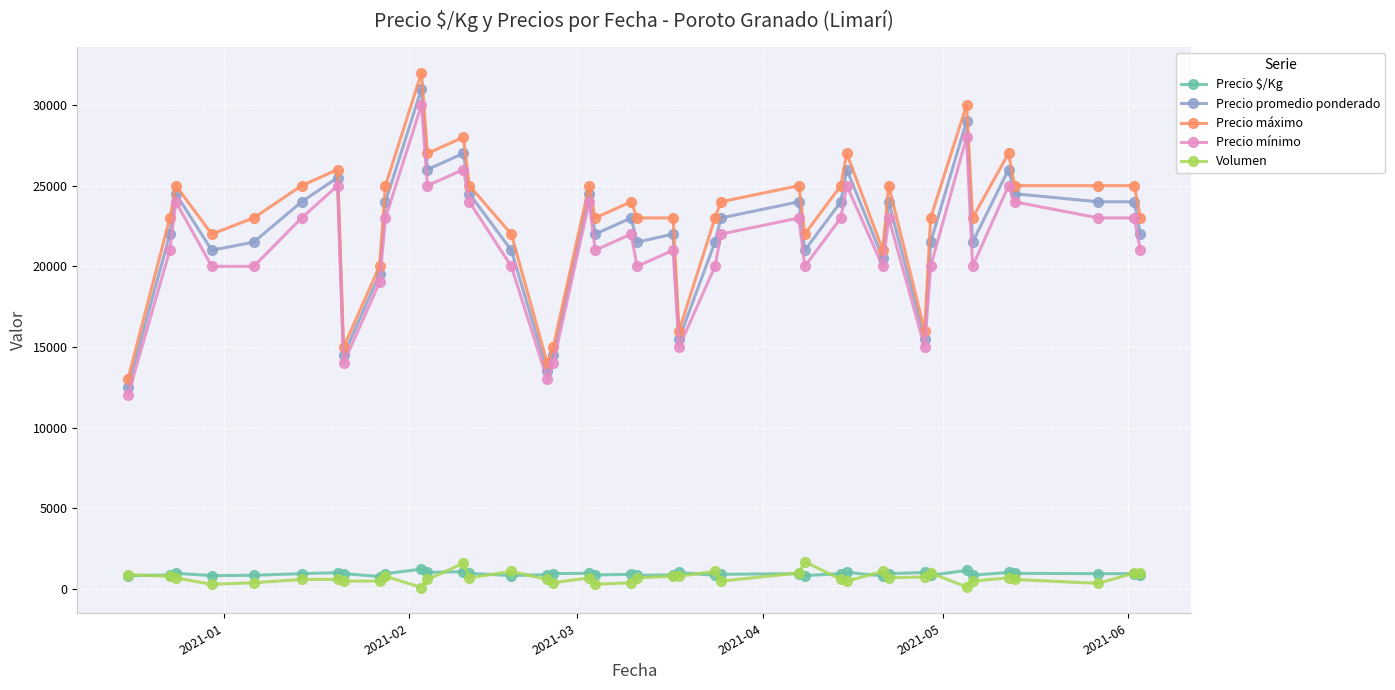

True or false: Precio promedio ponderado and Volumen intersect in this chart.

False